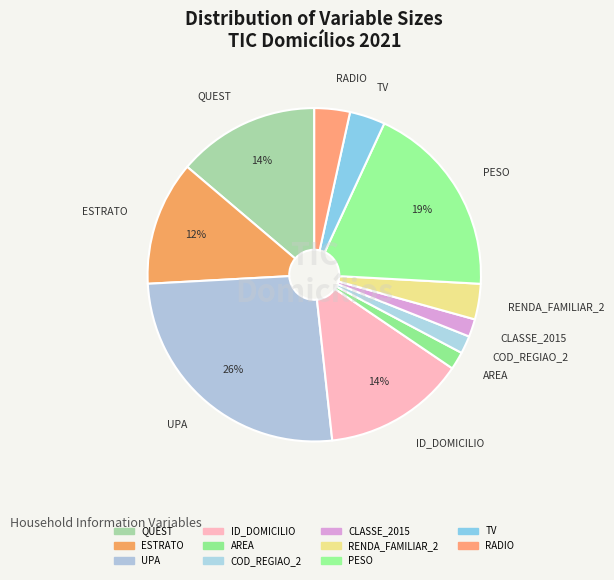

How many segments does this pie chart have?

11